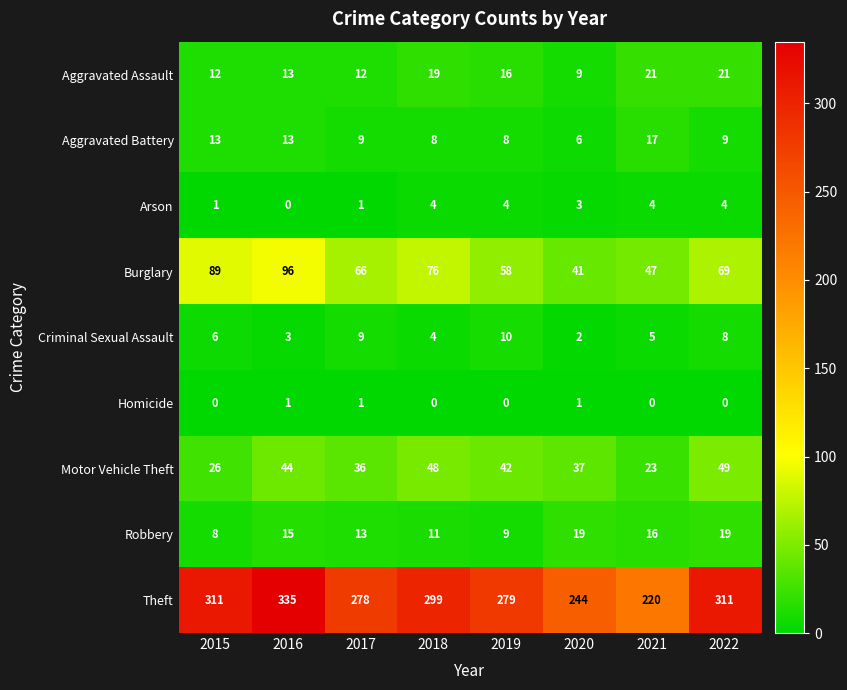

What is the sum of the Criminal Sexual Assault values at 2018 and 2016?

7